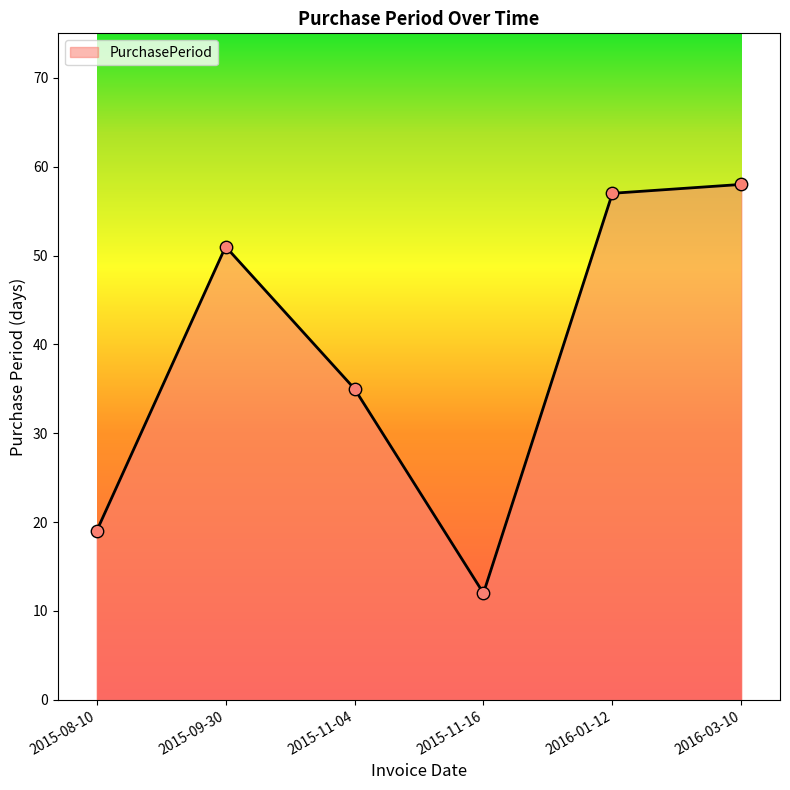

What is the change in value from 2015-11-04 to 2015-11-16?

-23